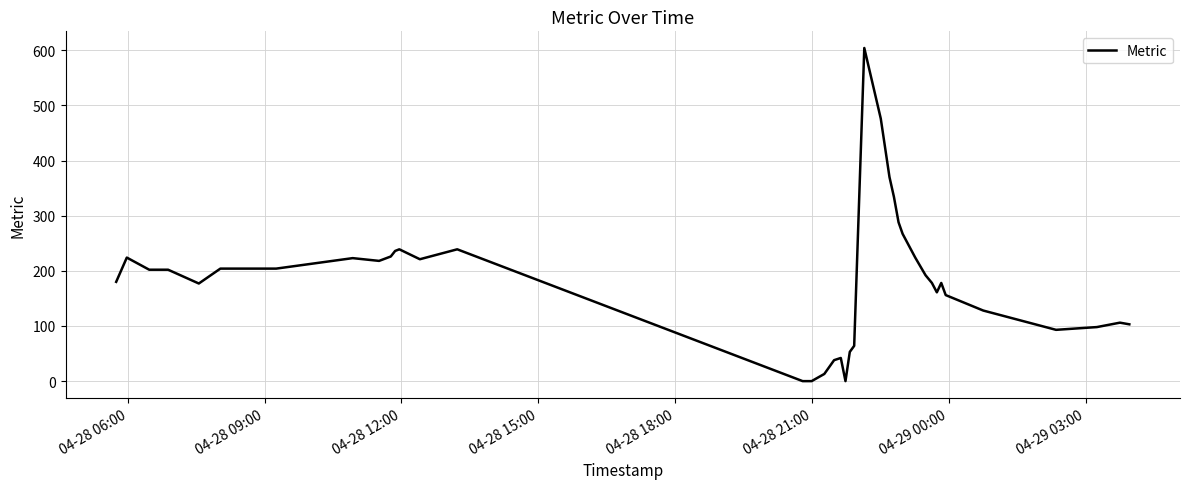

What is the maximum value shown in the chart?

604